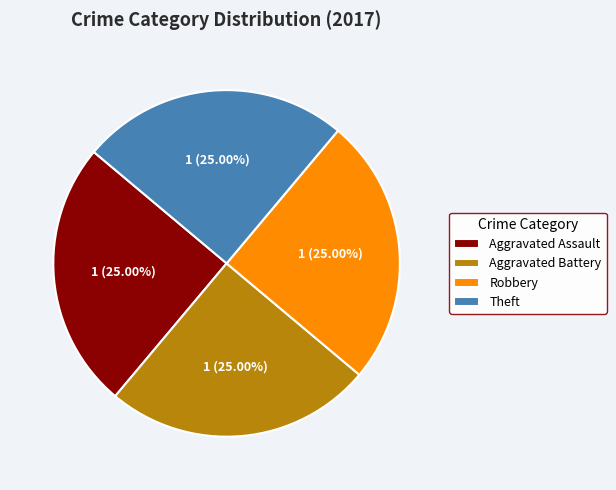

Does Aggravated Assault account for over 50% of the chart?

No